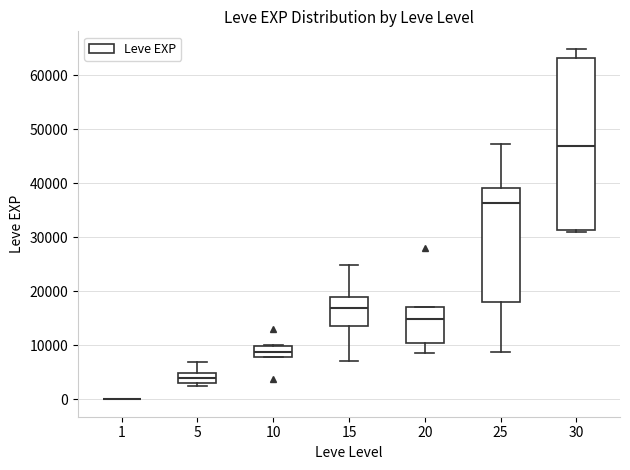

Comparing the boxes themselves (not the whiskers), which one is the tallest?

30